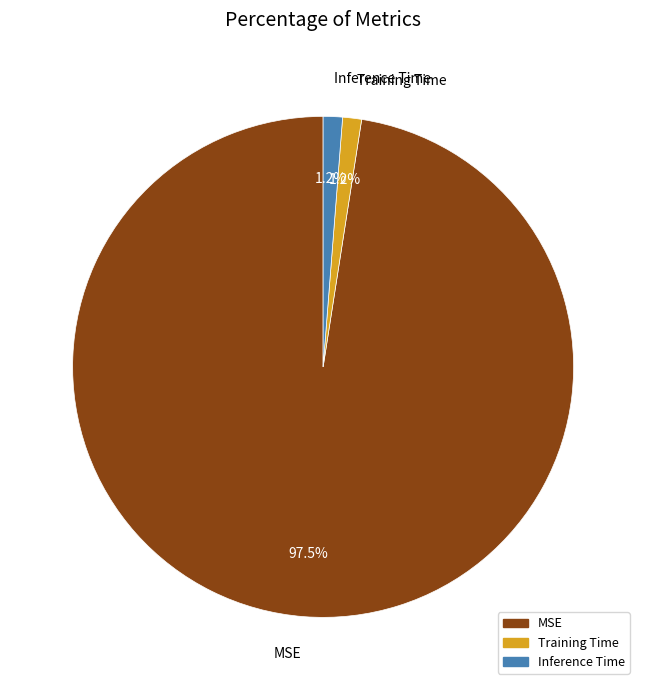

What is the largest slice in the pie chart?

MSE